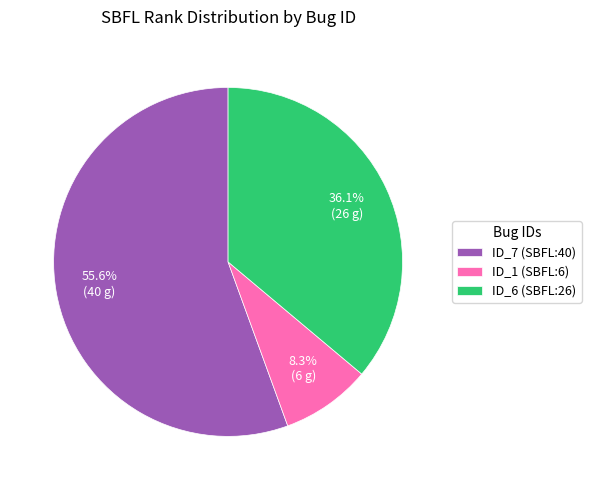

Combined, do ID_6 (SBFL:26) and ID_1 (SBFL:6) account for over 50%?

No